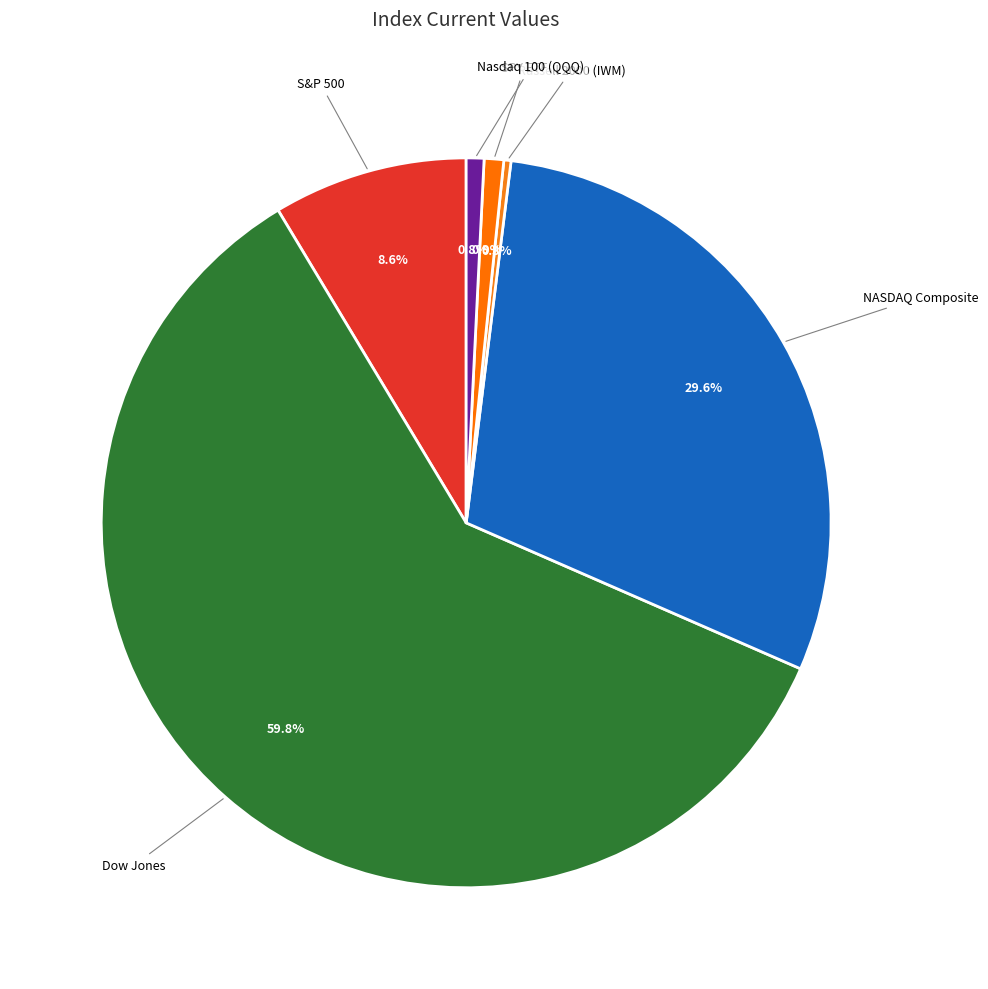

Which category has the biggest portion of the pie?

Dow Jones